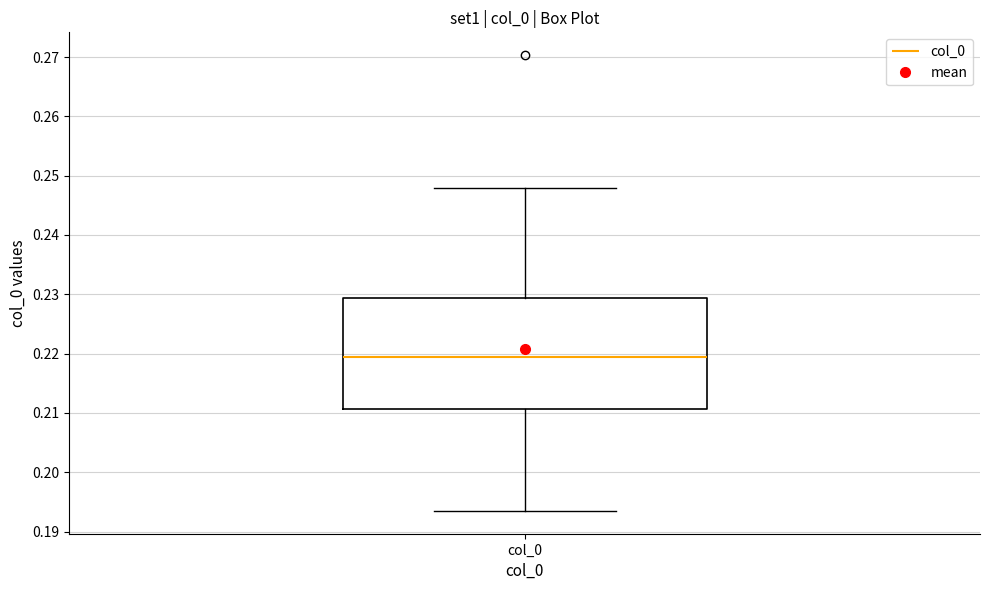

Transcribe this box plot: give where the median line is, the range the box spans, and where the two whiskers end, as read against the y-axis. The values are not printed on the chart, so give them approximately, as read against the axis.

median 0.219, box 0.211 to 0.229, whiskers 0.193 to 0.248